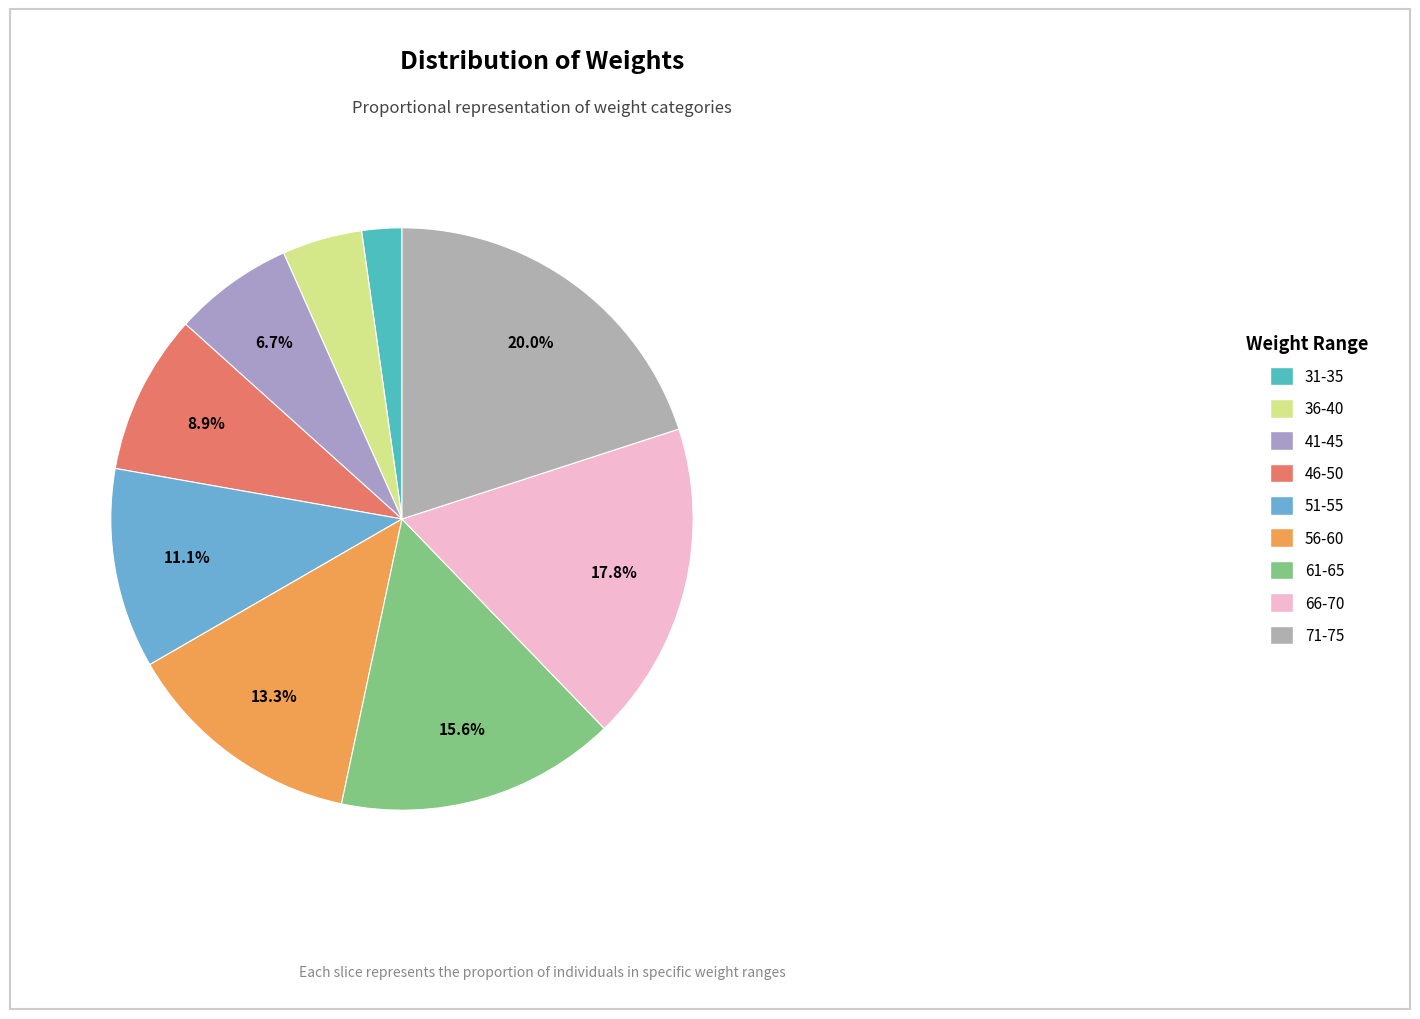

Is it true that 36-40 is 4% of the pie?

True